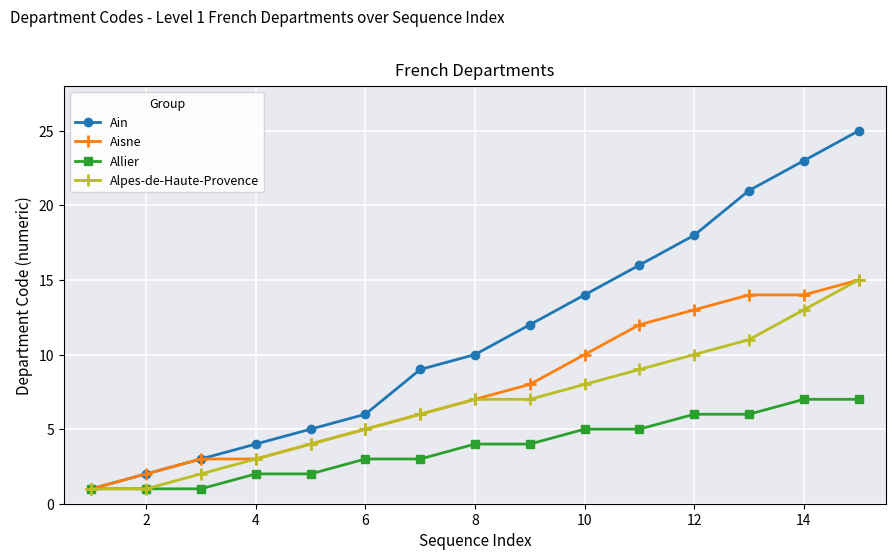

True or false: Aisne has more than 2 points higher than both neighbors.

False